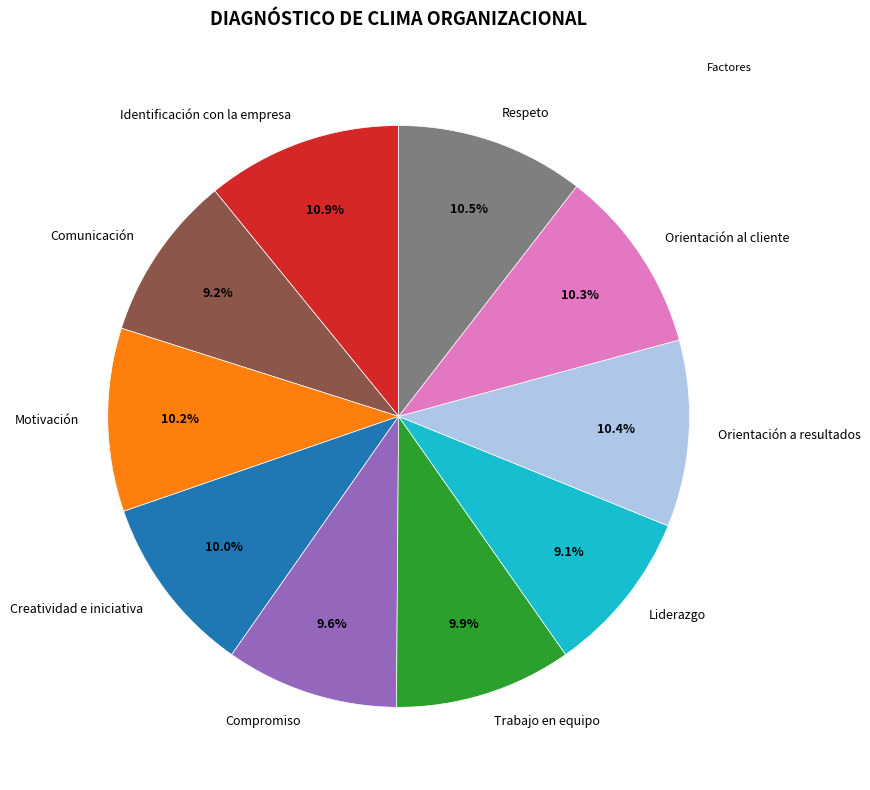

Which has a higher value, Creatividad e iniciativa or Comunicación?

Creatividad e iniciativa